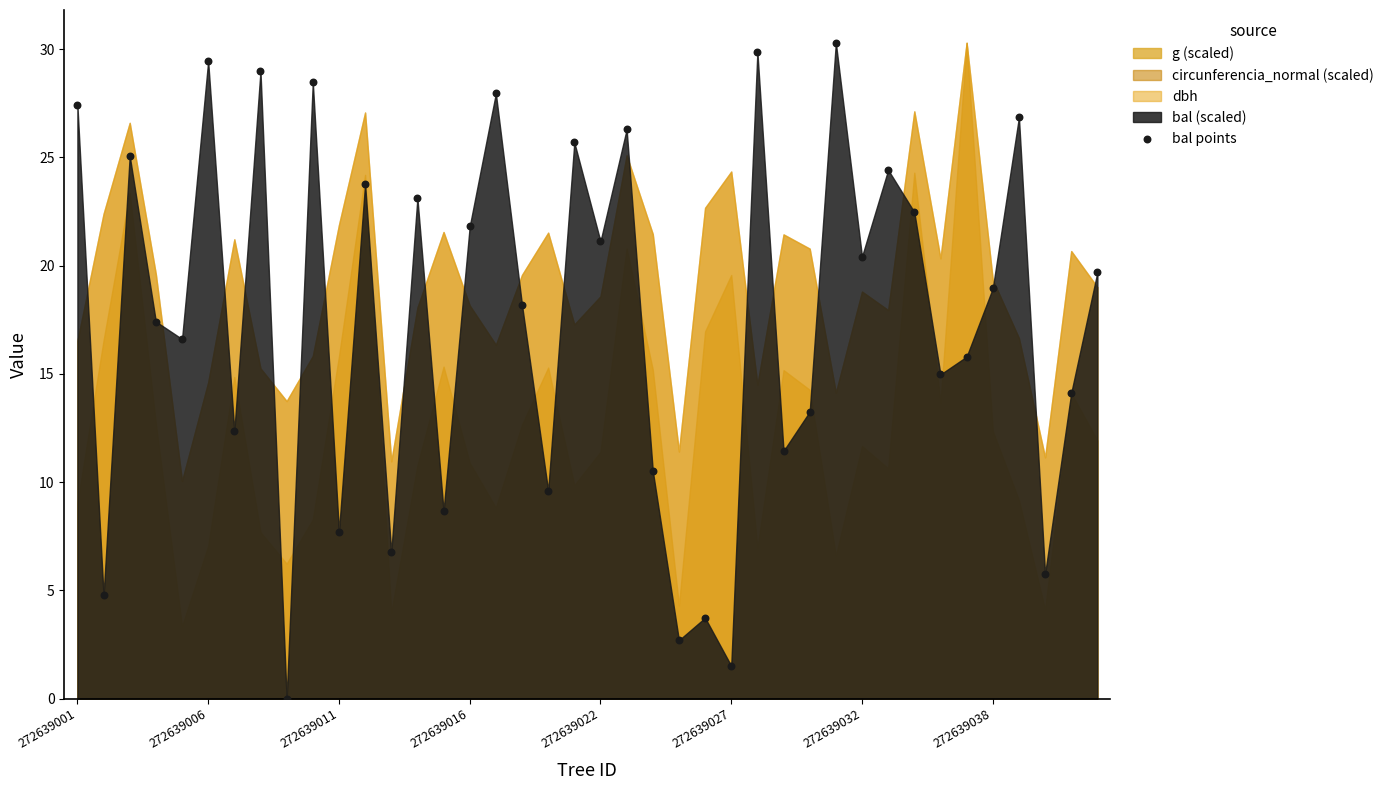

What is the range of Y values (max minus min)?

30.3